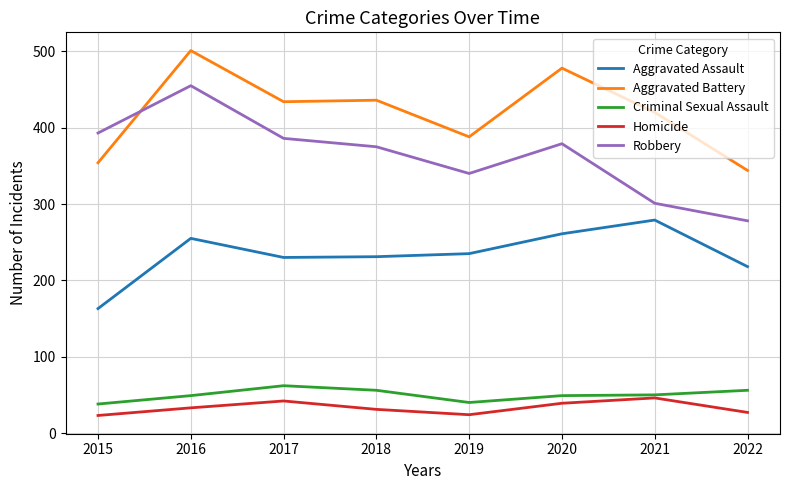

The value of Robbery at 2020 is 379. True or false?

True